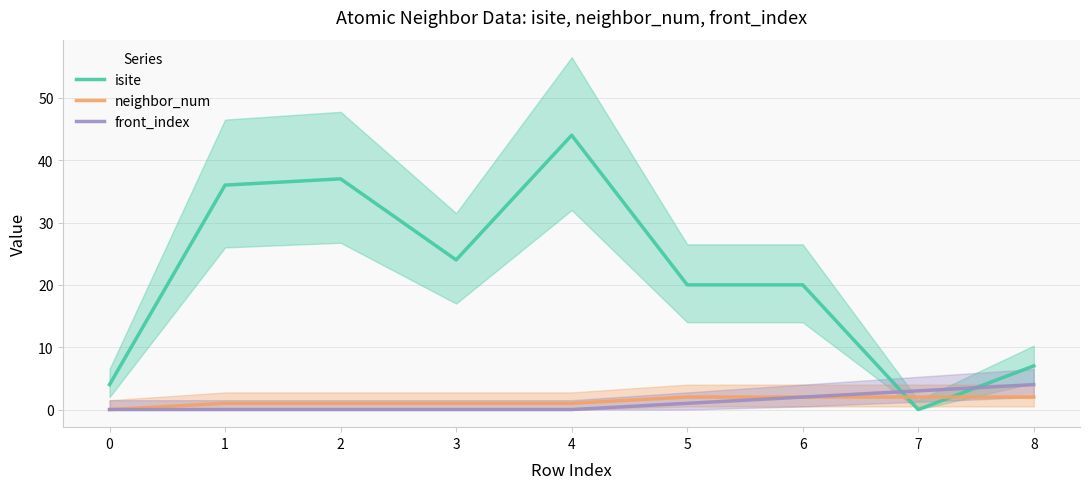

Between which two adjacent categories do front_index and isite first intersect?

6 and 7